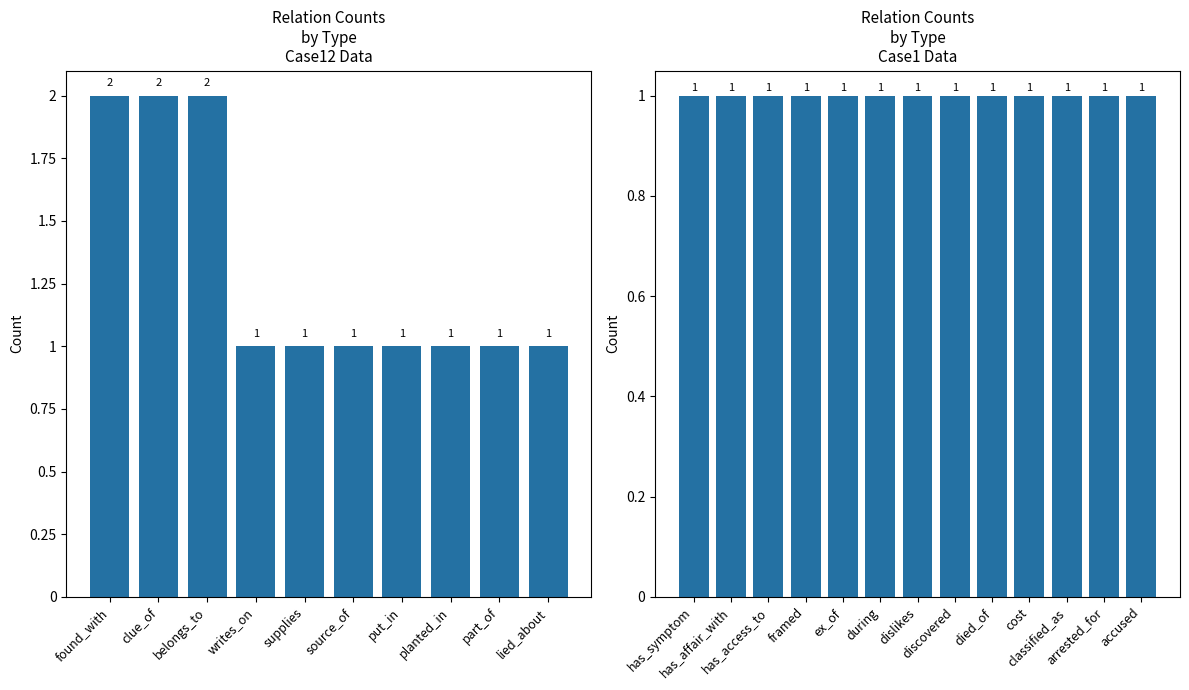

Are the bars grouped side by side (vs. stacked)?

No